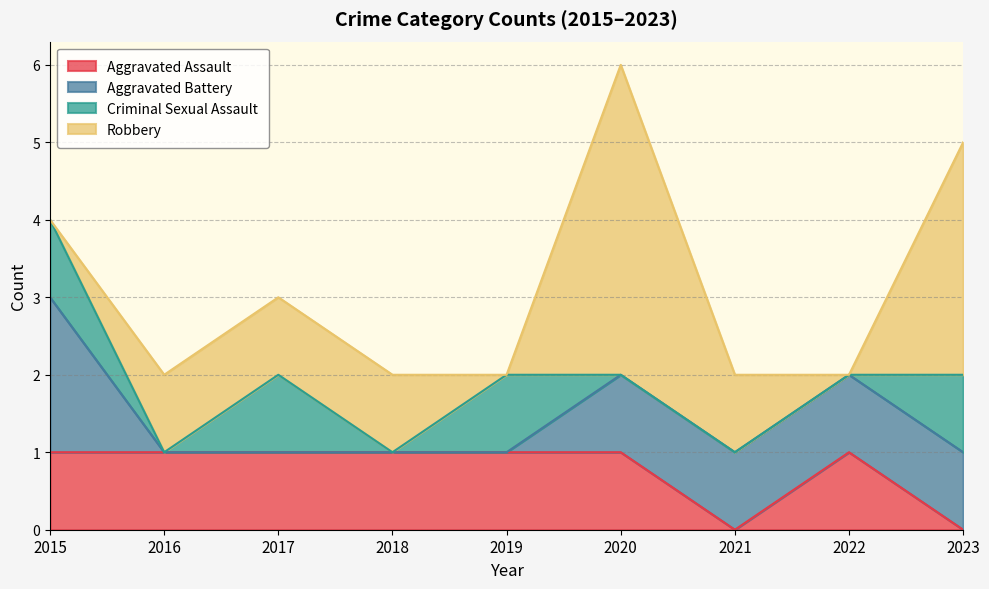

True or false: Criminal Sexual Assault and Robbery intersect in this chart.

True